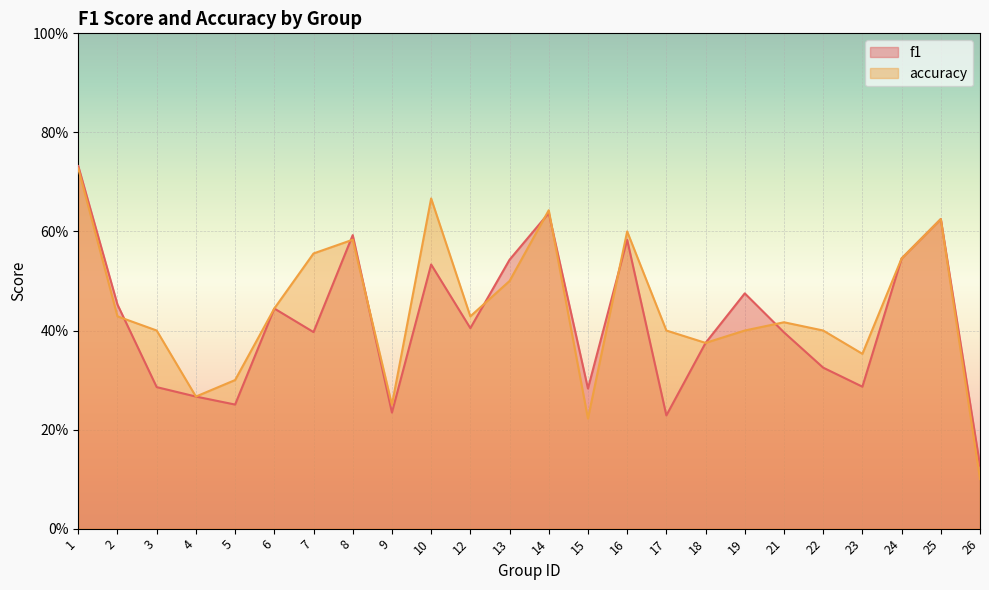

True or false: accuracy has more than 1 points higher than both neighbors.

True